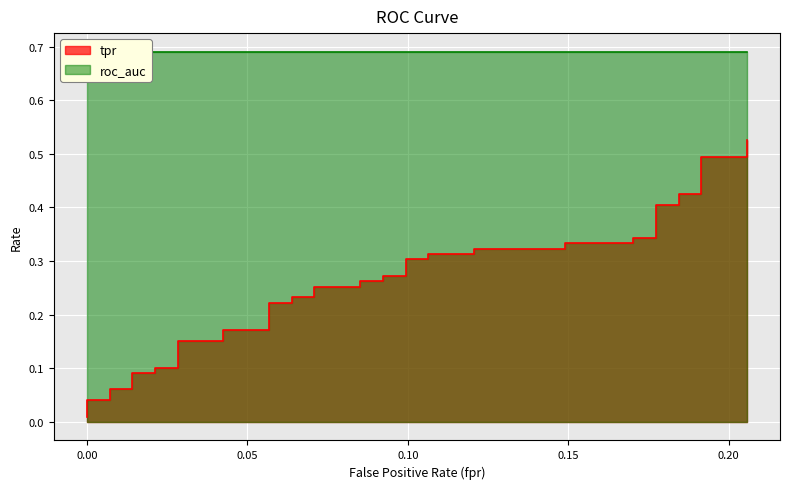

What position from the left is 21?

22